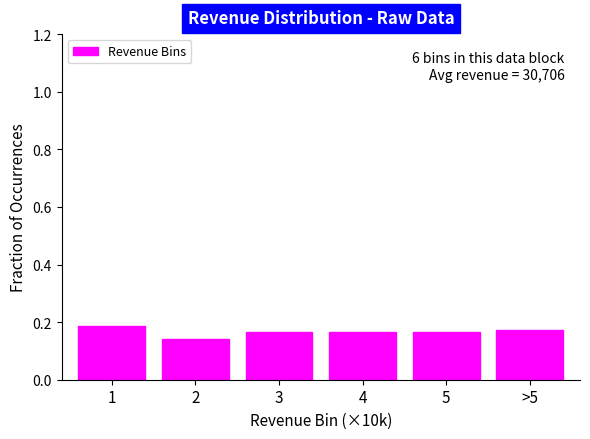

Count the values in the range 0 to 1.

6